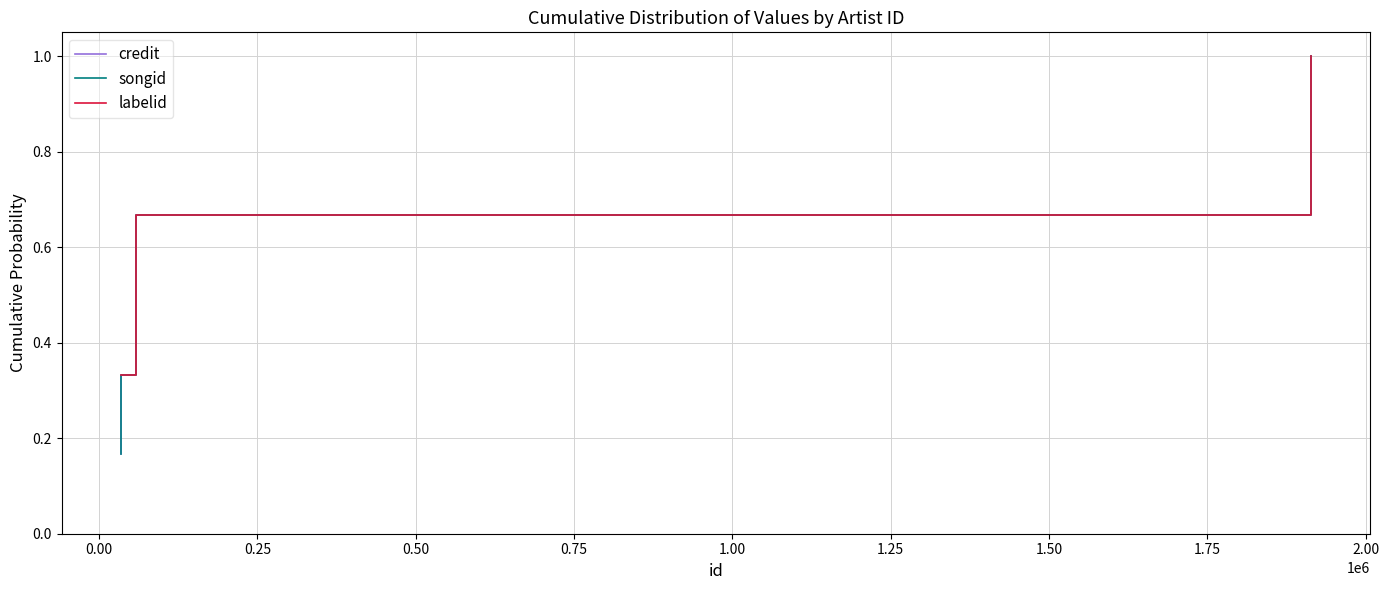

True or false: labelid and credit cross at least once.

False